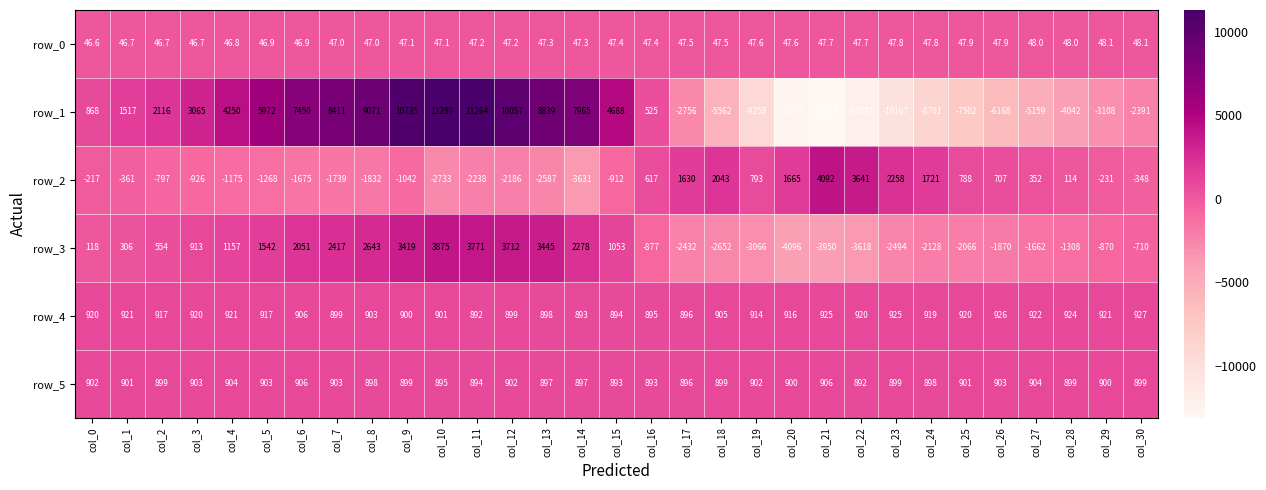

What is the difference between the maximum and minimum values in the row_1 series?

24404.0